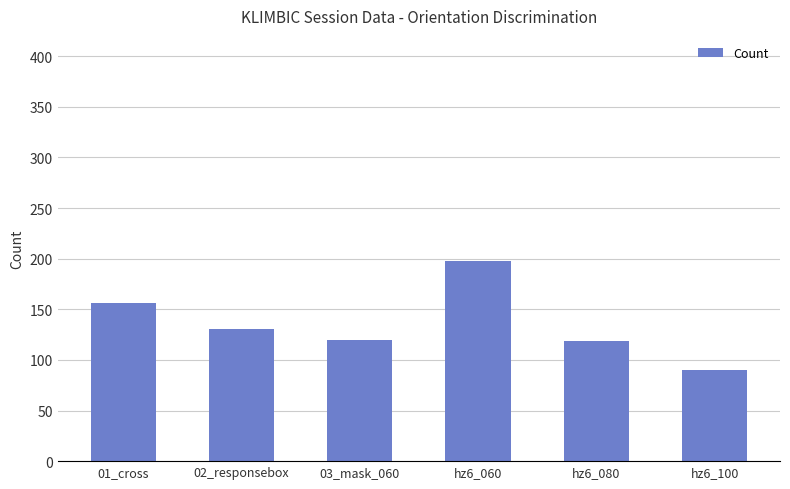

What is the minimum value shown in the chart?

90